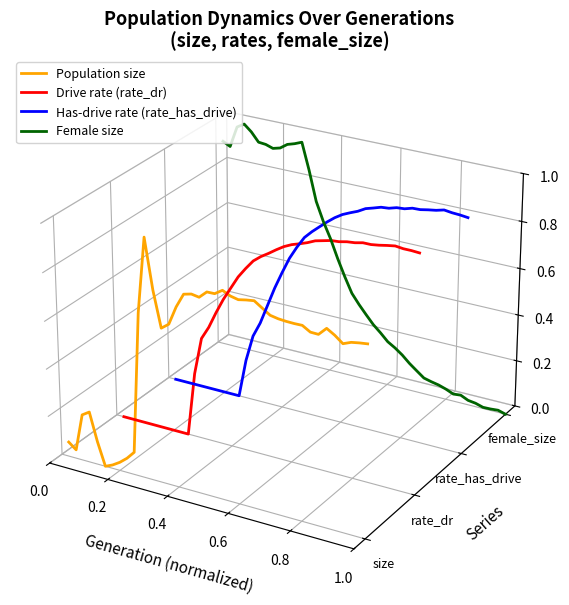

Which series has the largest total across all categories?

Has-drive rate (rate_has_drive)